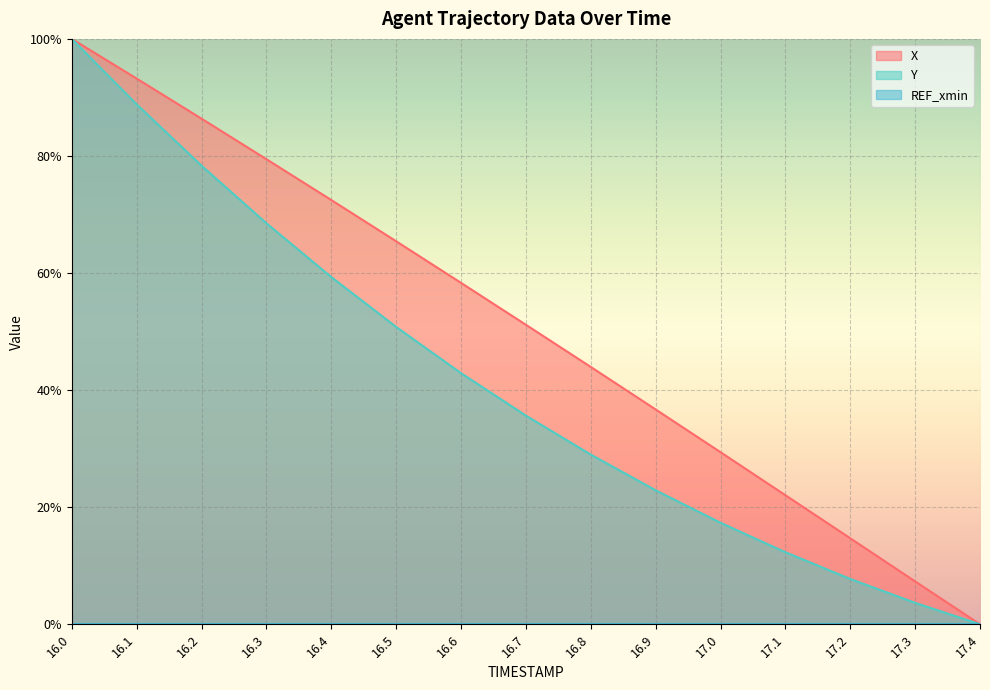

What is the sum of all Y values?

617.3